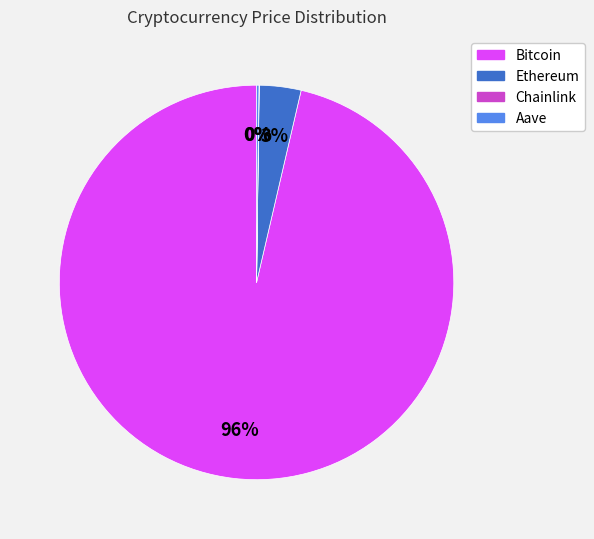

Is it true that Bitcoin is 89% of the pie?

False